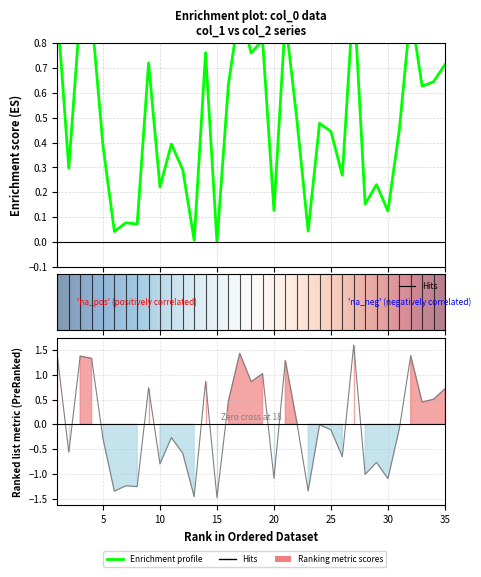

What is the sum of the col_2 values at 6 and 35?

-0.6